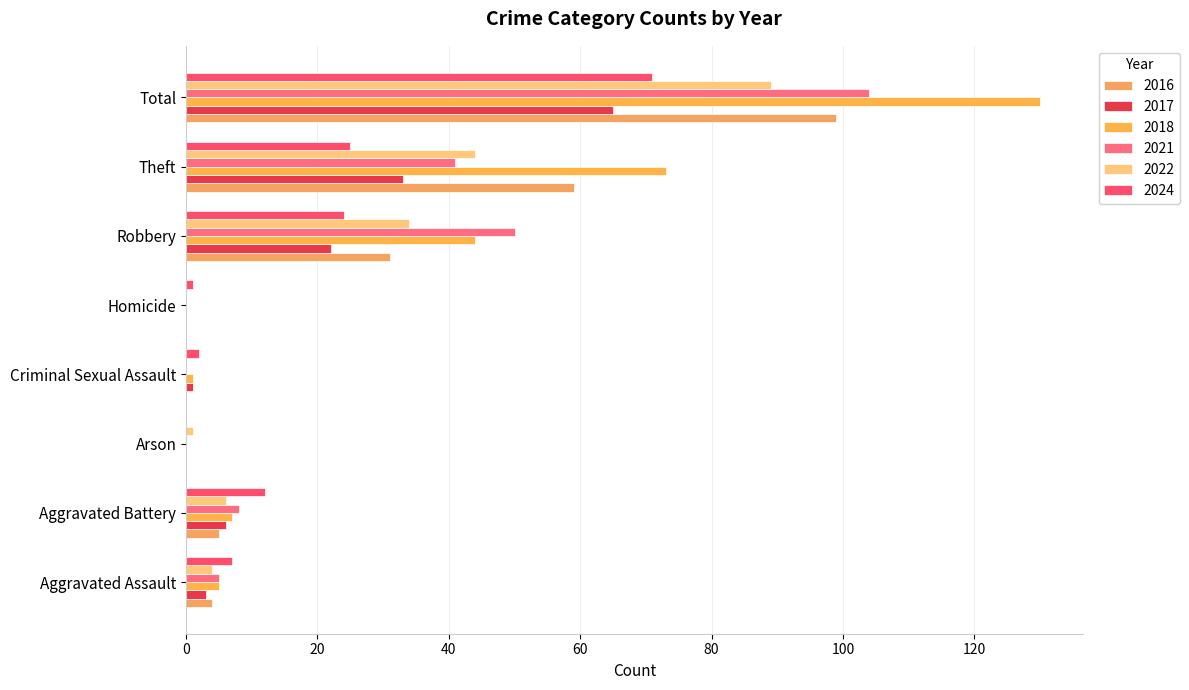

Rank the series by their maximum value, from highest to lowest.

2018, 2021, 2016, 2022, 2024, 2017